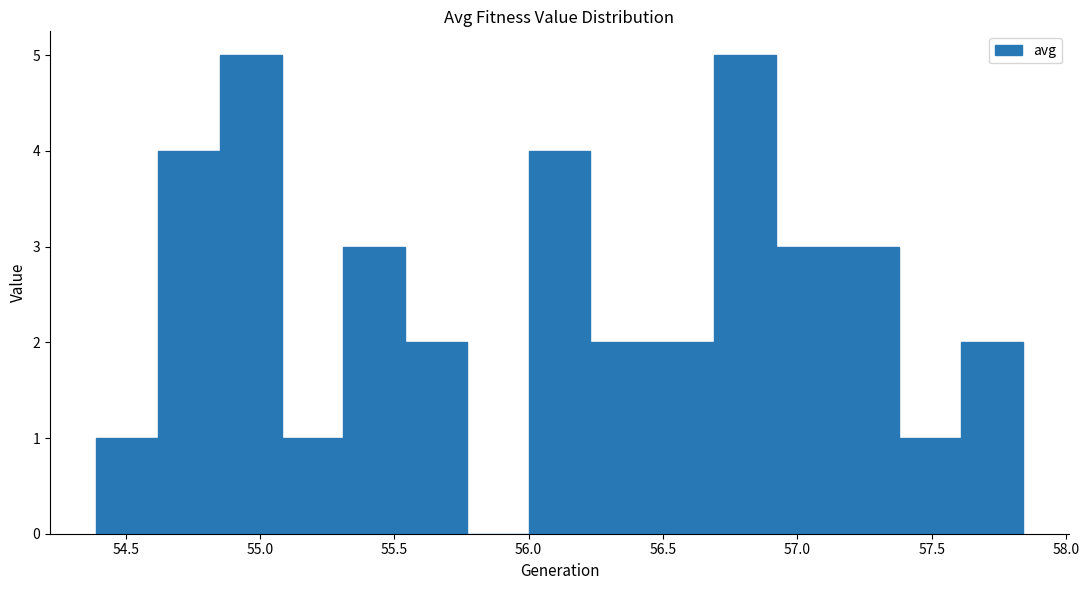

Reading left to right, list every bar in this chart as the range it spans on the x-axis followed by its height. Neither the bar edges nor the heights are printed on the chart, so give them approximately, as read against the axes.

54.40 to 54.60: 1
54.60 to 54.85: 4
54.85 to 55.10: 5
55.10 to 55.30: 1
55.30 to 55.55: 3
55.55 to 55.75: 2
55.75 to 56.00: 0
56.00 to 56.25: 4
56.25 to 56.45: 2
56.45 to 56.70: 2
56.70 to 56.90: 5
56.90 to 57.15: 3
57.15 to 57.40: 3
57.40 to 57.60: 1
57.60 to 57.85: 2